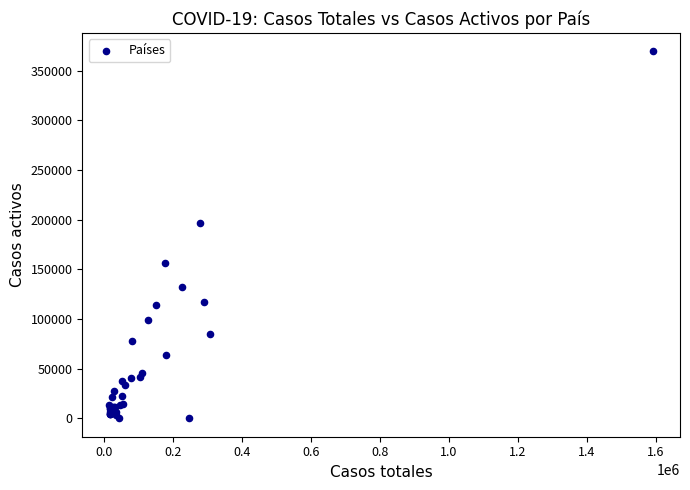

What Y value in the scatter plot is closest to 184825?

196958